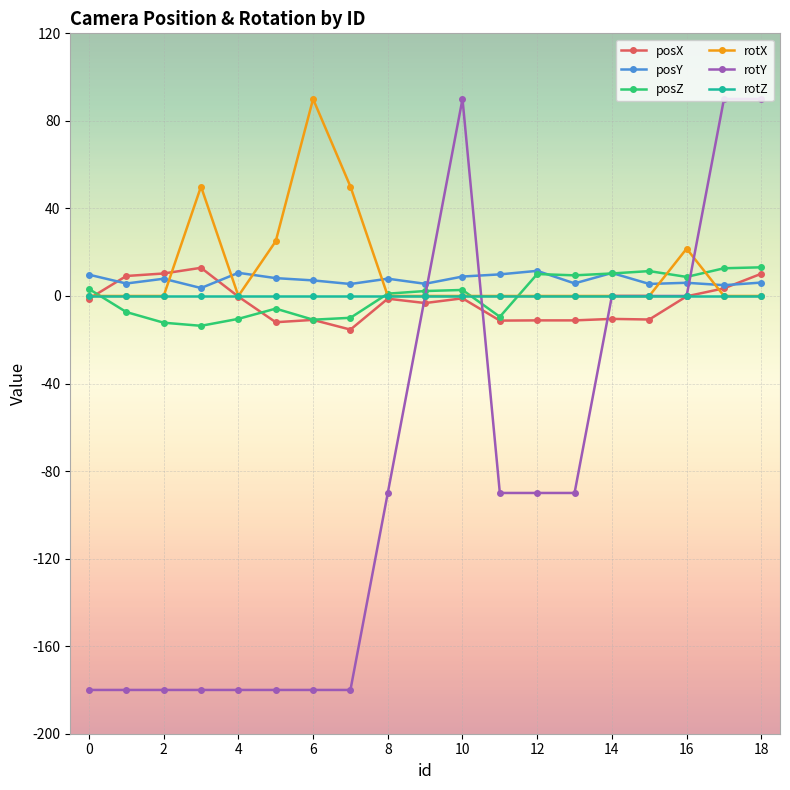

What is the maximum value for posZ?

13.1